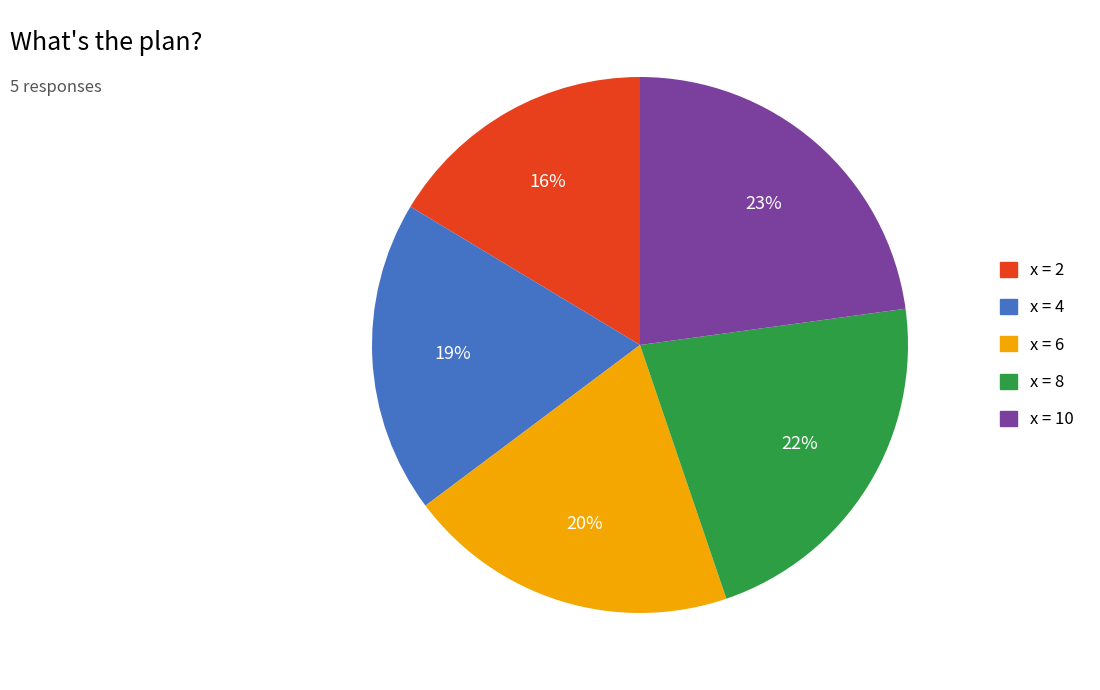

Is there a majority slice in this chart?

No